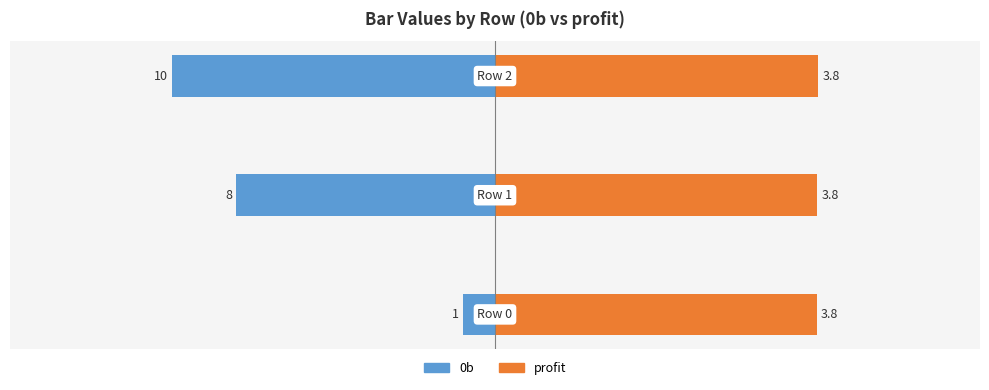

How many bars are there in each group?

2